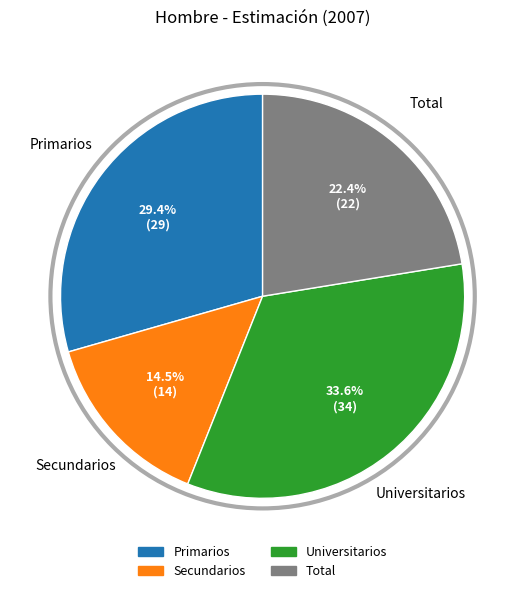

Do Total and Universitarios together represent more than half of the pie?

Yes